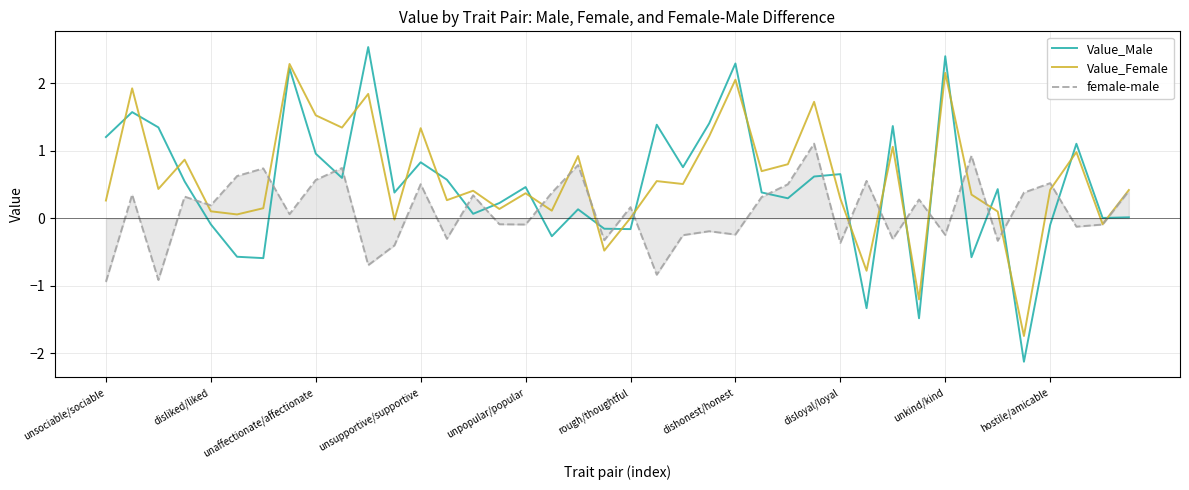

Which series ends up on top after the final intersection of Value_Male and Value_Female?

Value_Female